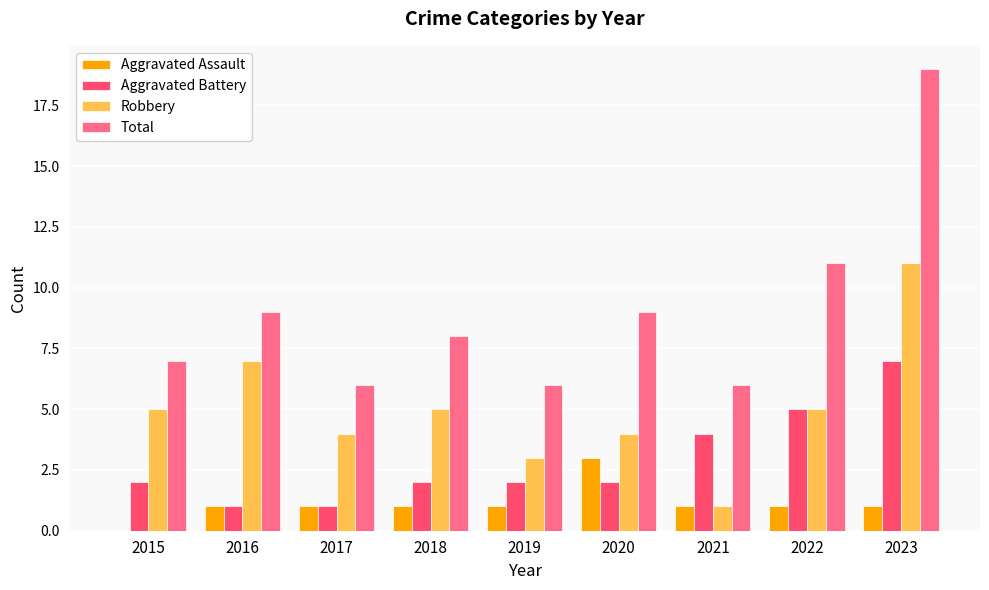

What is the sum of all Aggravated Assault values?

10